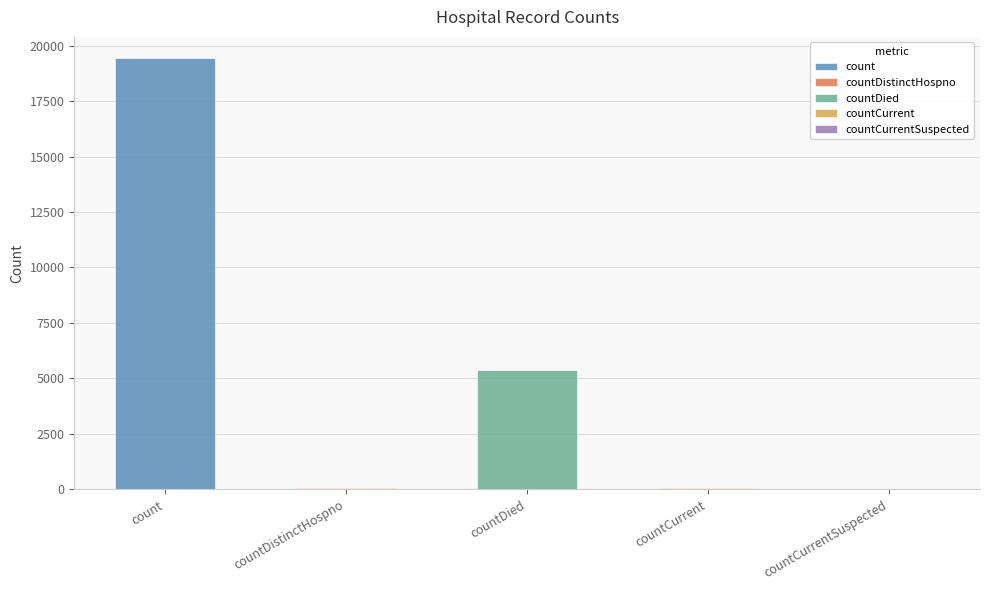

Does the chart contain any negative values?

No